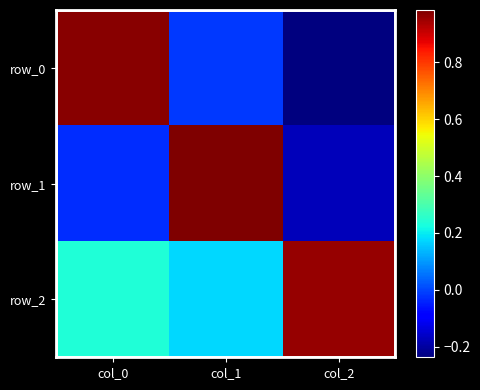

The row_0 series shows 1.0 at col_0. True or false?

True